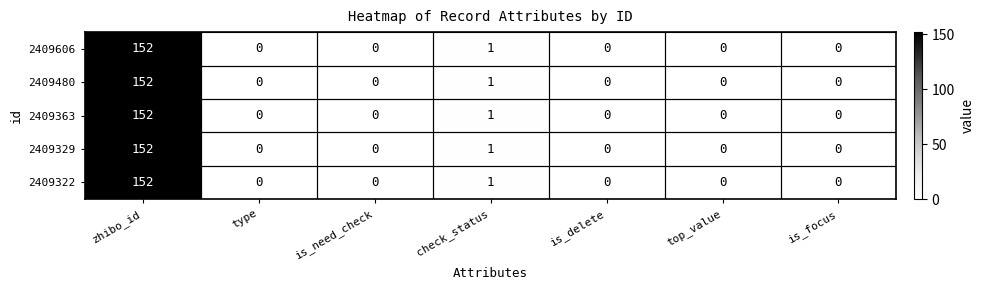

At which category is the sum across all series the highest?

zhibo_id